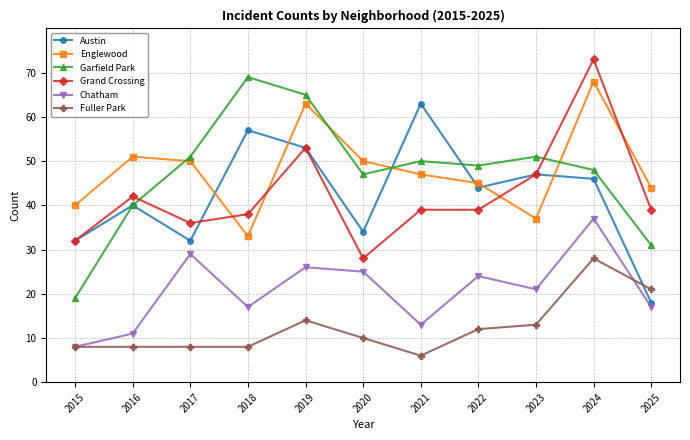

What is the difference between the maximum and minimum values in the Chatham series?

29